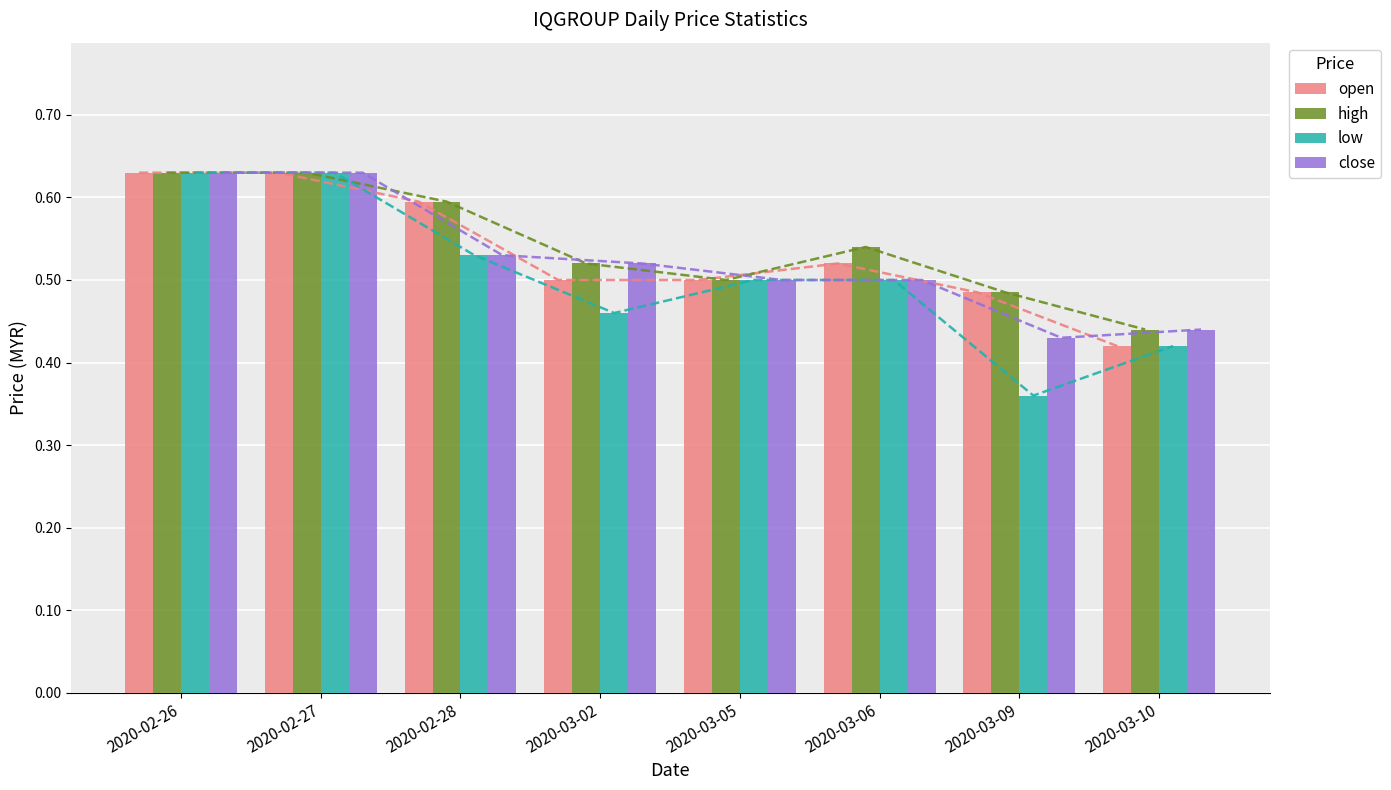

What is the total value across all series at 2020-02-27?

2.5